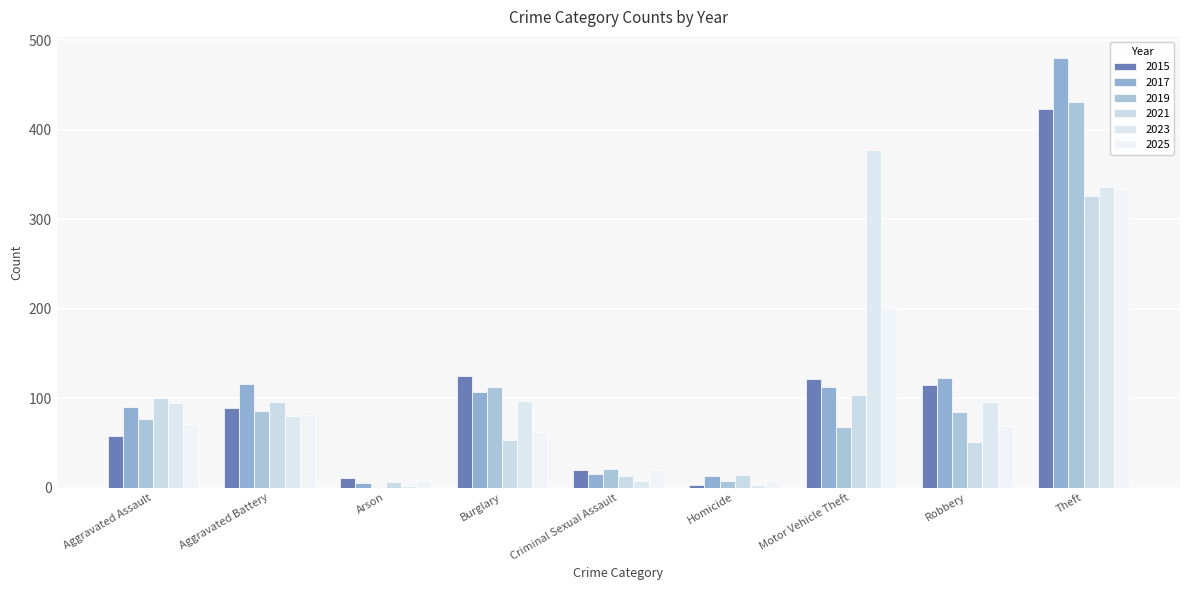

What is the lowest value of the 2015 series?

3